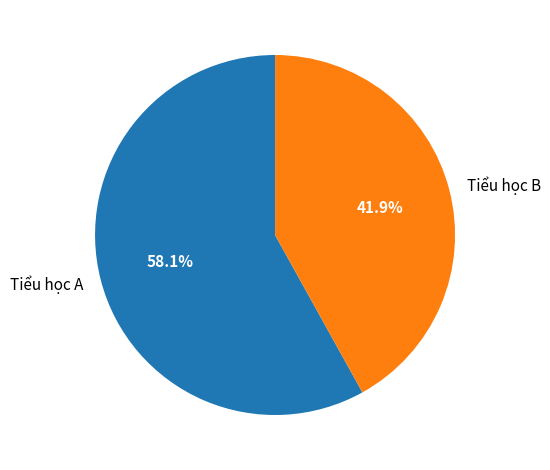

To the nearest percent, what is the average slice percentage?

50%